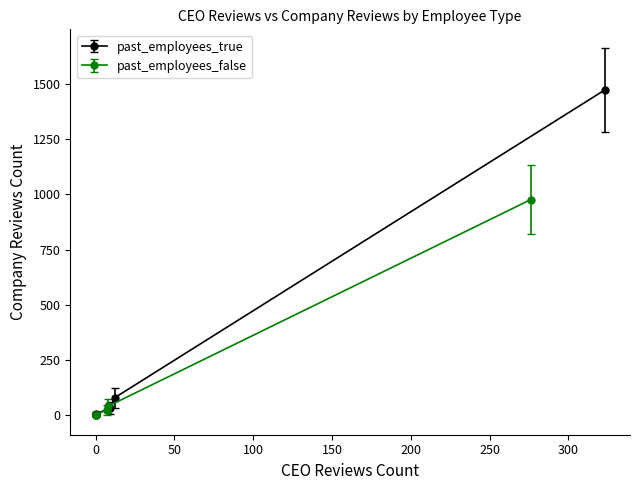

What is the difference between the maximum and second lowest values in the past_employees_false series?

974